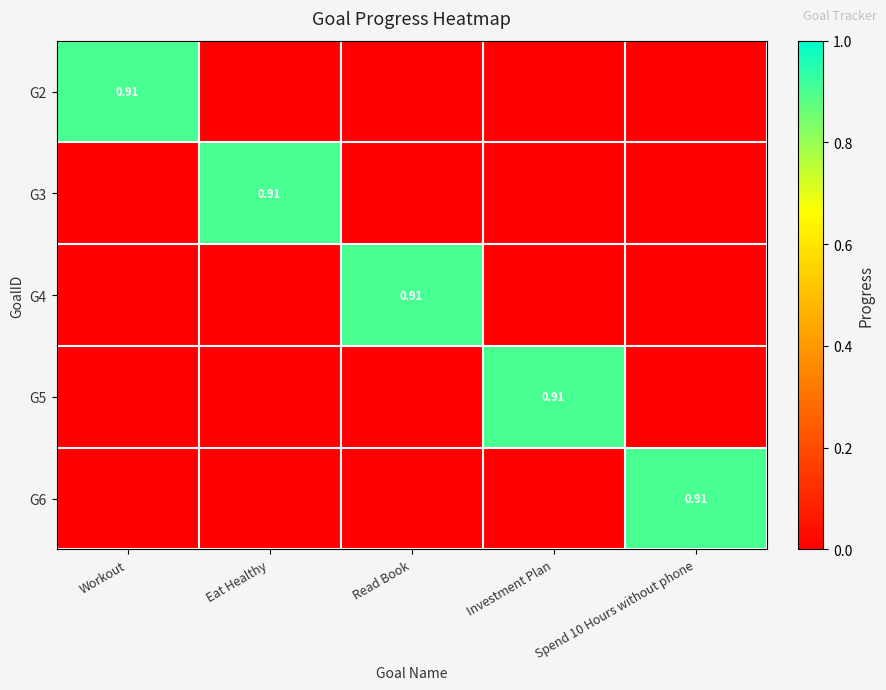

List the labels in order of G2 value, largest first.

Workout, Eat Healthy, Read Book, Investment Plan, Spend 10 Hours without phone